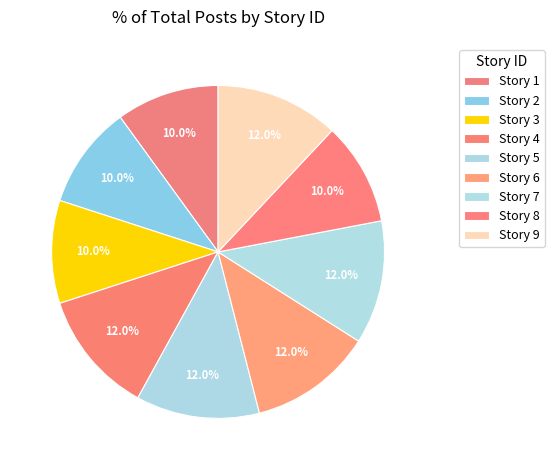

How many slices are in this pie chart?

9